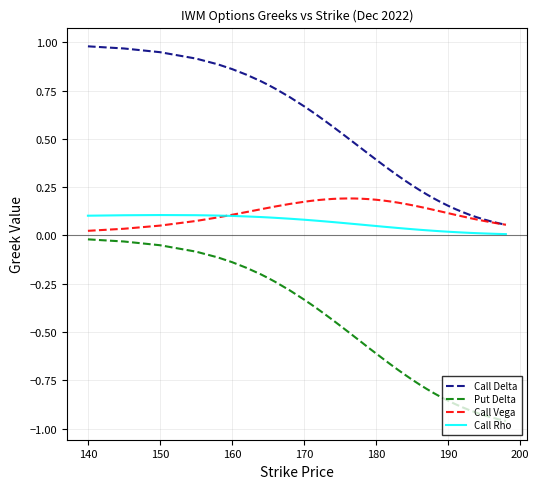

True or false: Call Delta and Call Rho intersect in this chart.

False